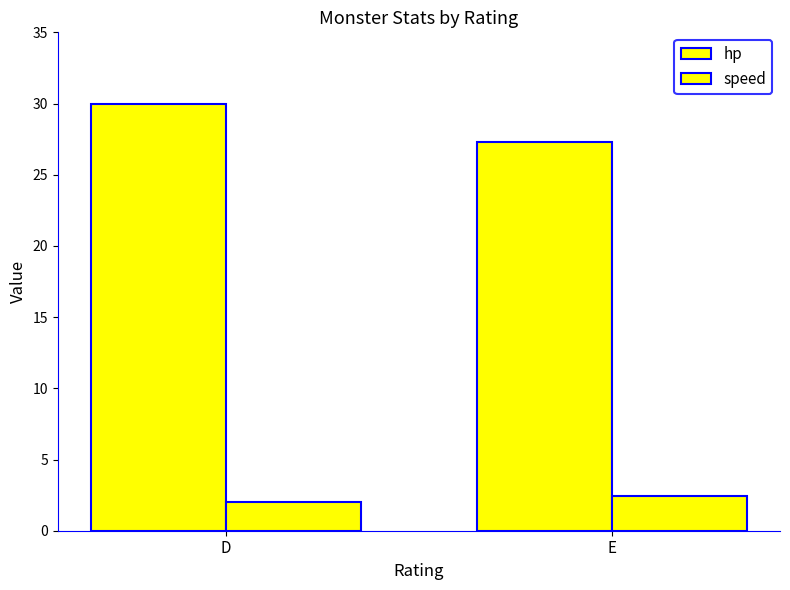

What is the approximate value of hp at E?

27.3